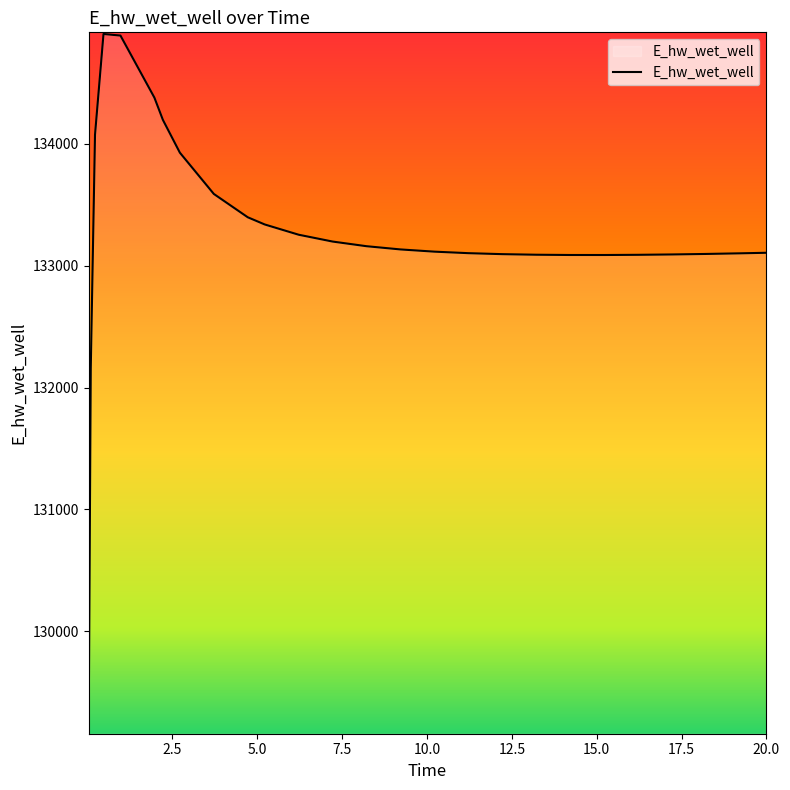

What is the smallest value displayed?

129172.3